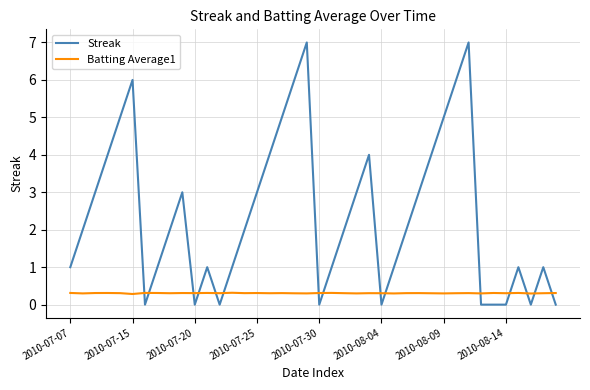

Which series has the largest total across all categories?

Streak